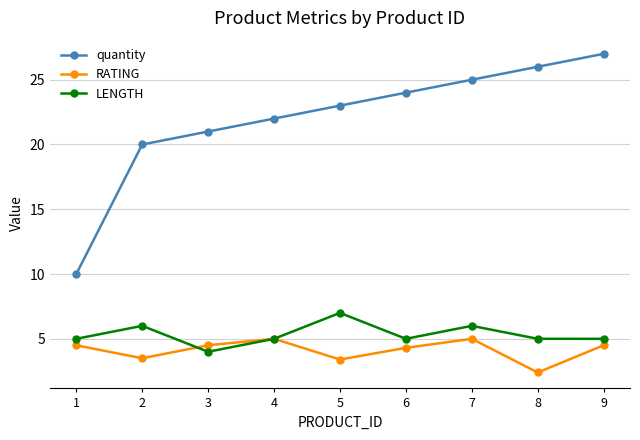

How many lines are shown in the chart?

3